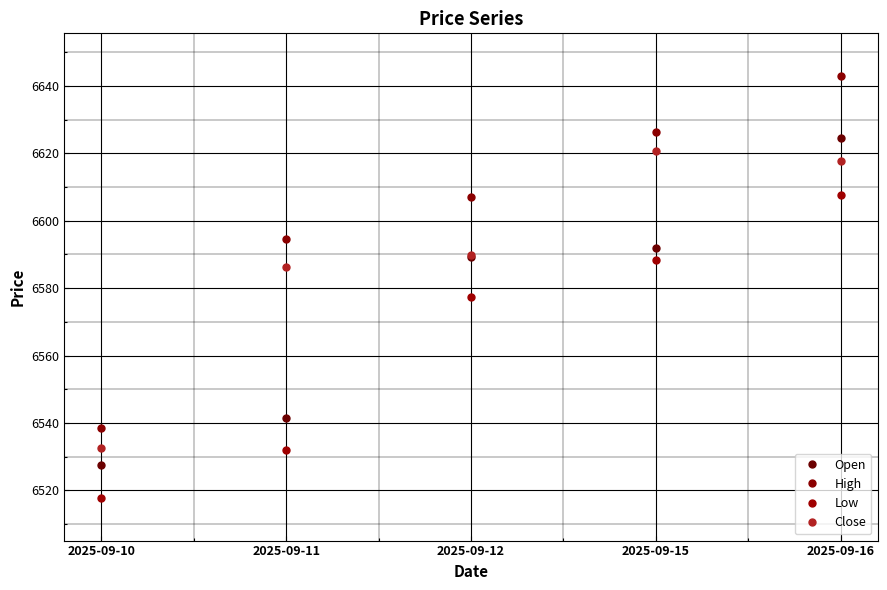

Which category has the lowest value across all series?

2025-09-10